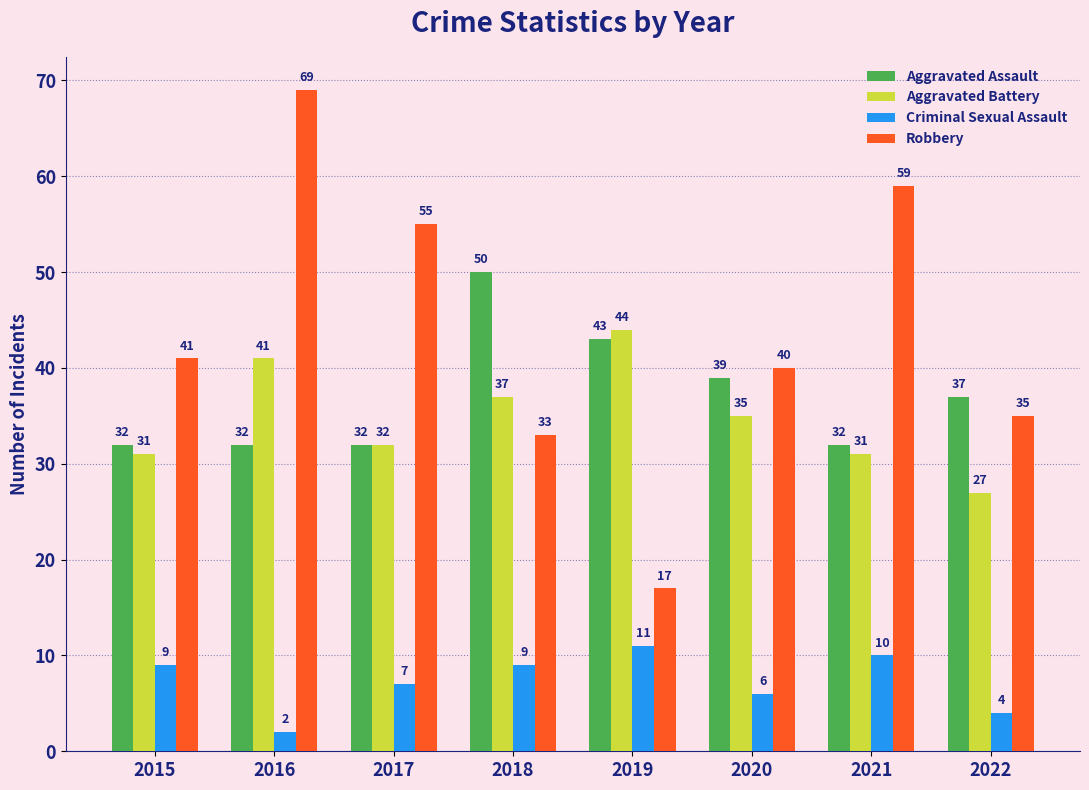

What are all the series names shown in the legend?

Aggravated Assault, Aggravated Battery, Criminal Sexual Assault, Robbery